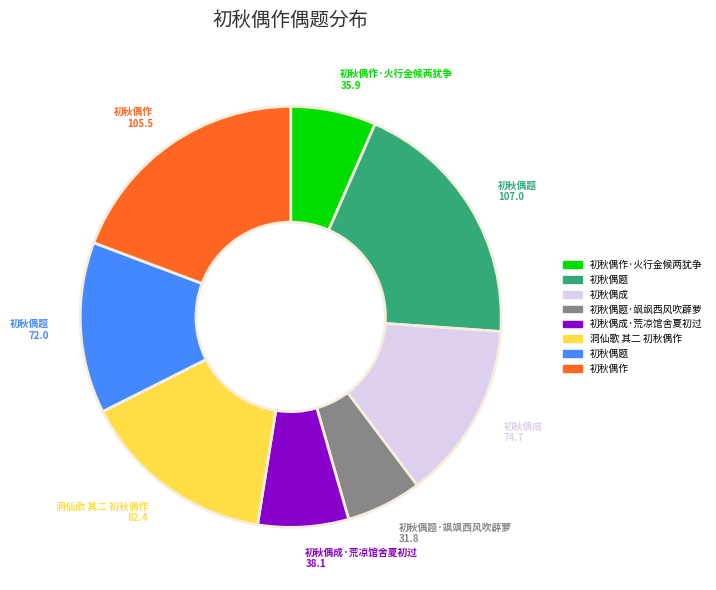

Does any single category account for the majority?

No